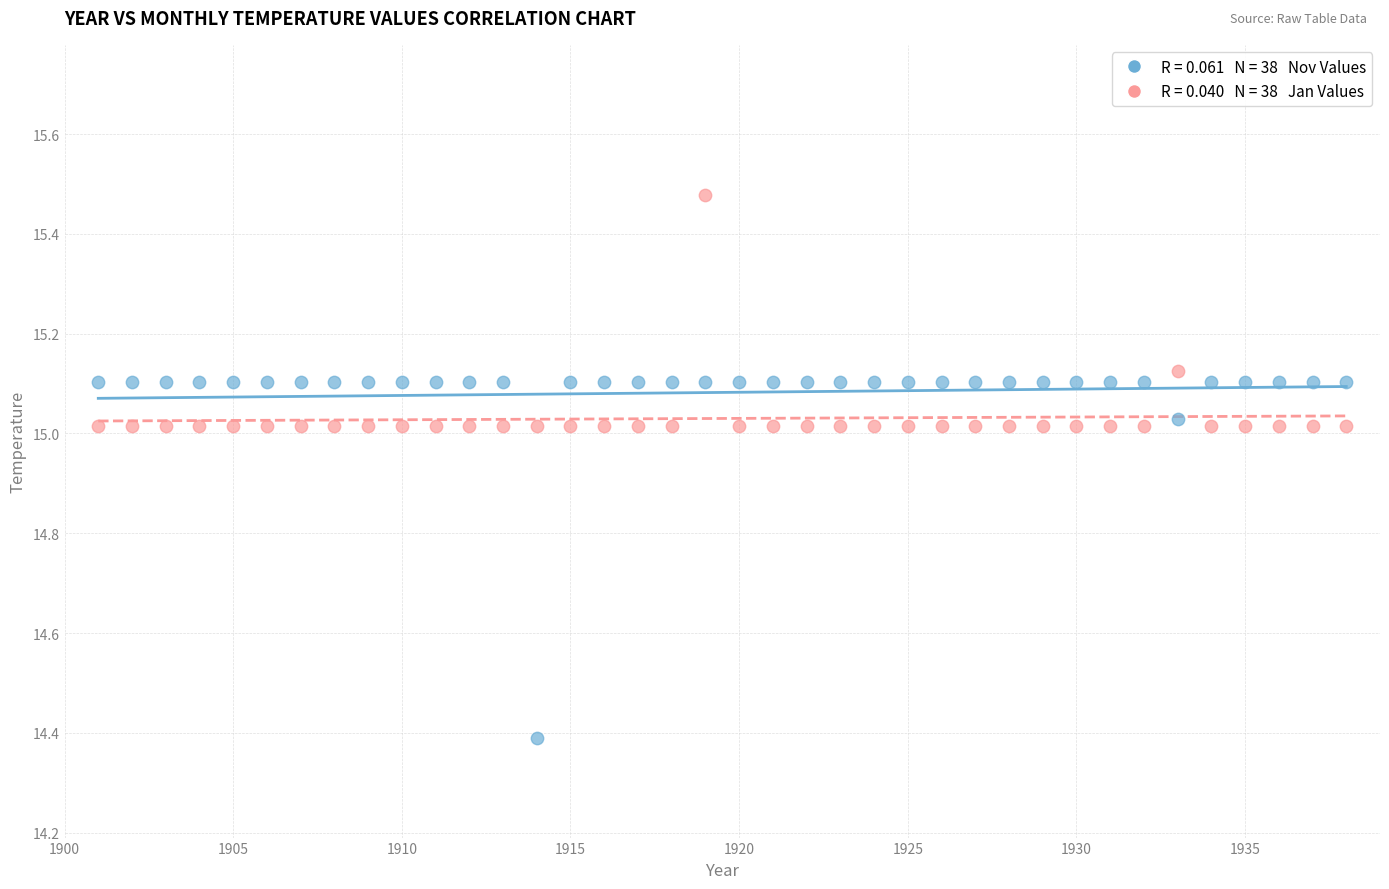

Across all series, what Y value is closest to 14?

14.4